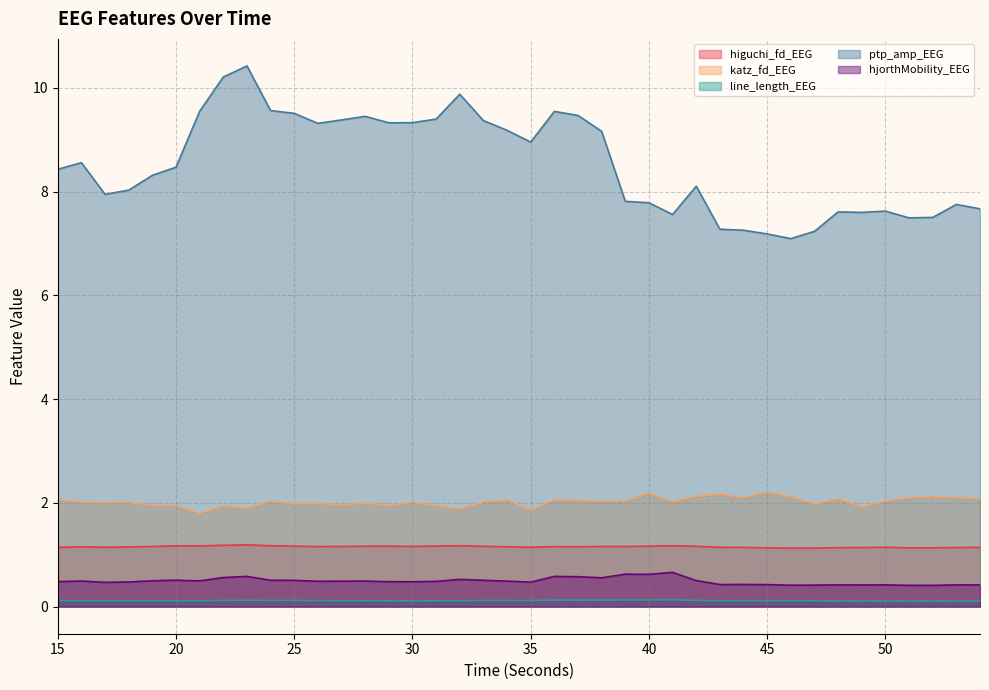

True or false: katz_fd_EEG has a value of 2.1 at 53.

True